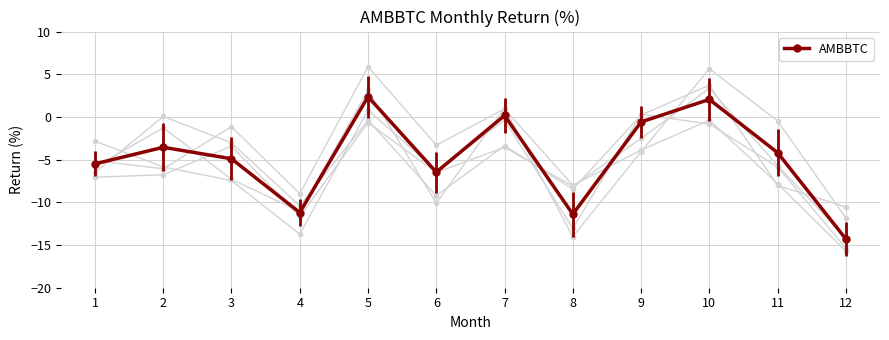

Rank the categories by value from highest to lowest.

5, 10, 7, 9, 2, 11, 3, 1, 6, 4, 8, 12